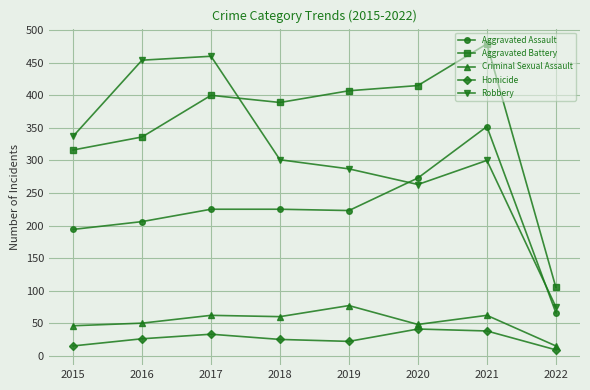

How many lines are shown in the chart?

5